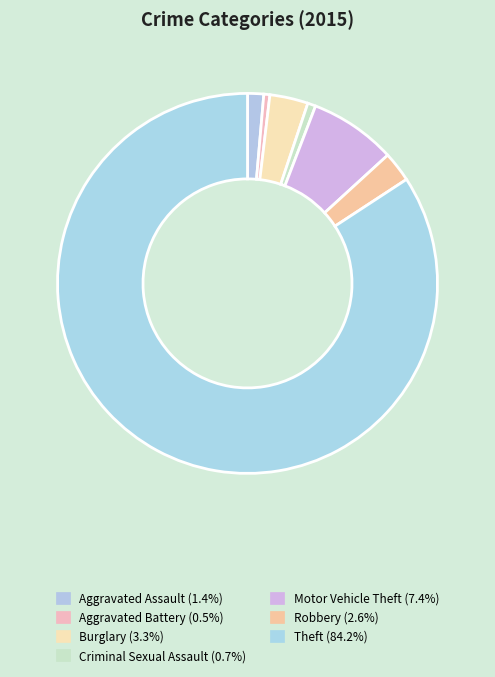

How many slices are in this pie chart?

7